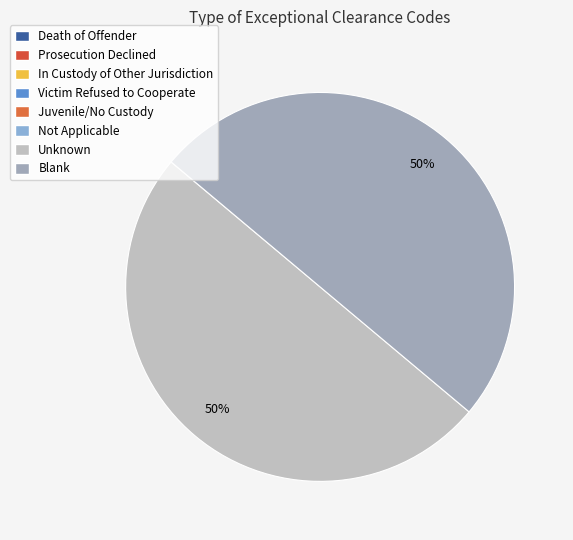

Is it true that Blank is 50% of the pie?

True